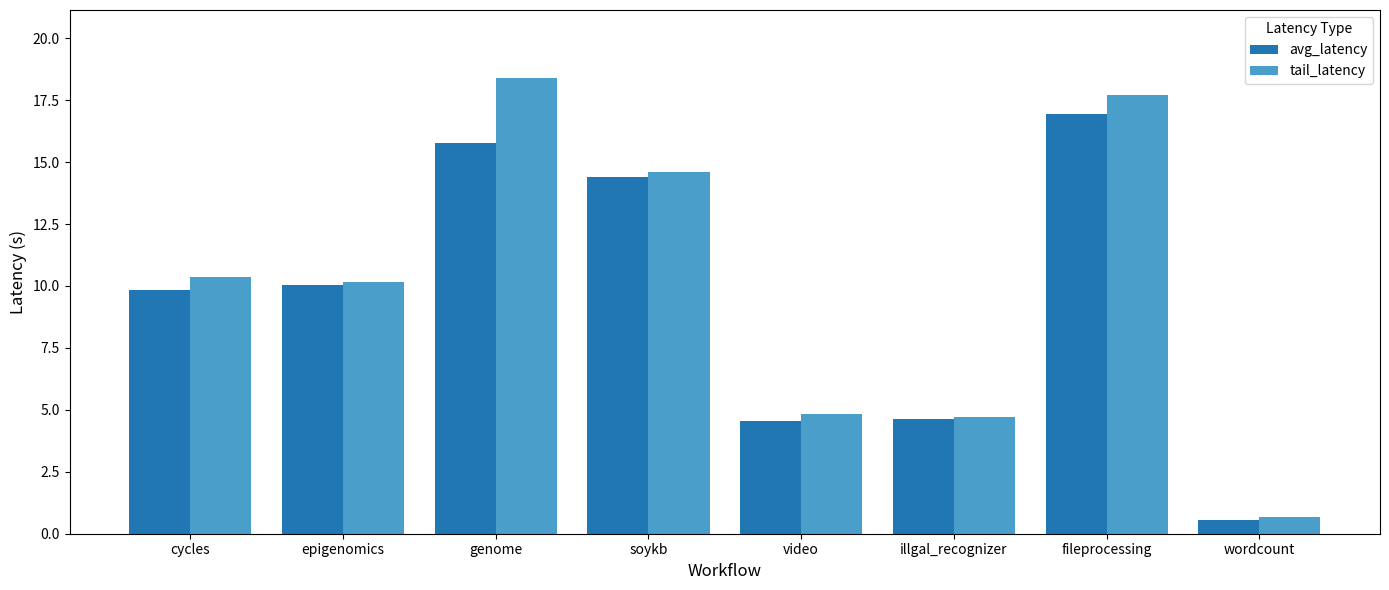

What is the difference between the highest and lowest values at genome?

2.6